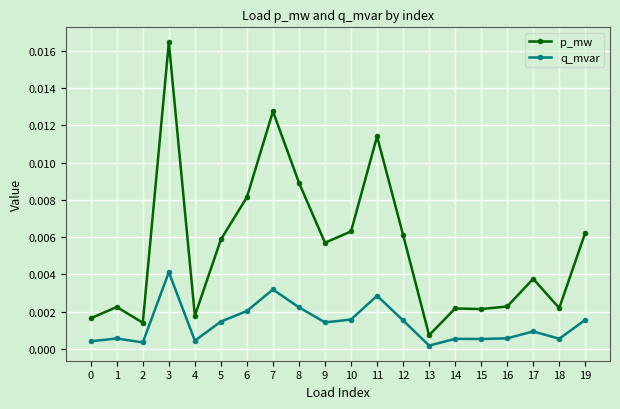

Where is the first local maximum for p_mw?

1